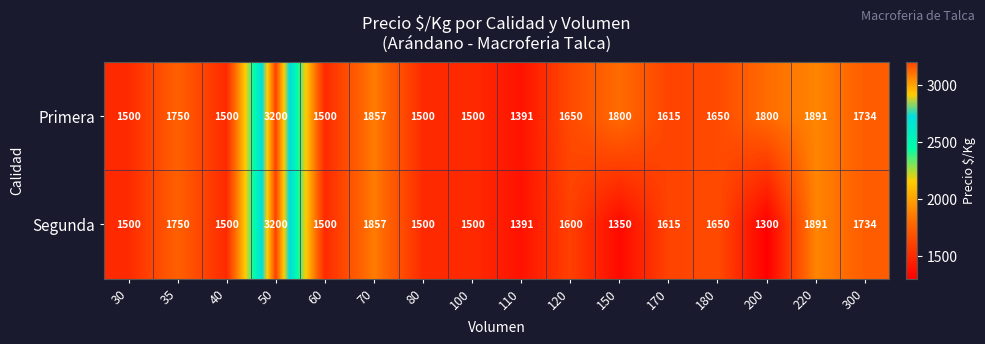

What is the difference between the Primera values at 170 and 200?

185